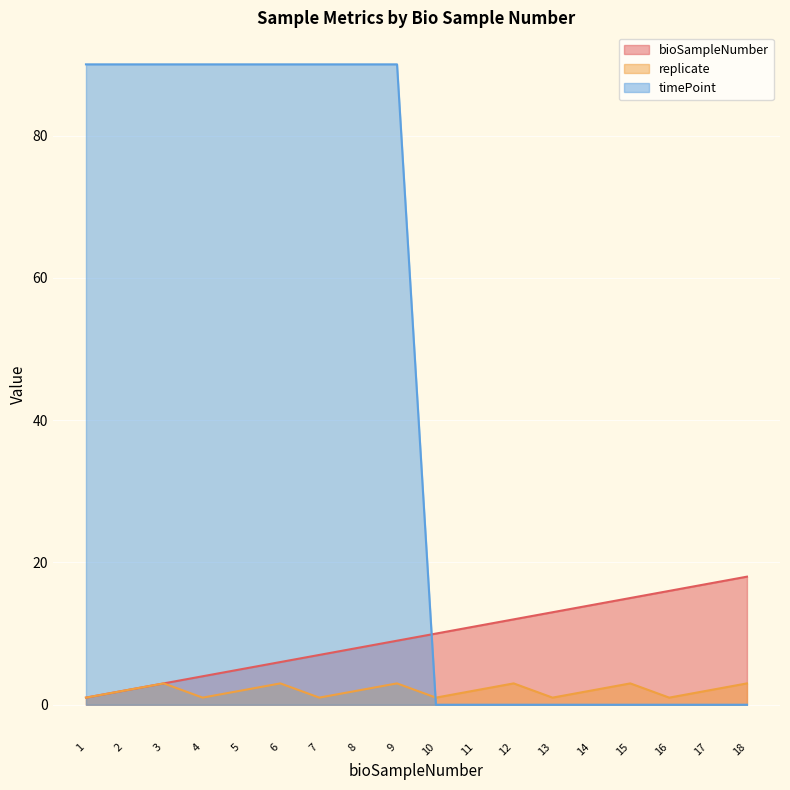

Reading right to left, extract all data points from this chart.

bioSampleNumber: 18=18	17=17	16=16	15=15	14=14	13=13	12=12	11=11	10=10	9=9	8=8	7=7	6=6	5=5	4=4	3=3	2=2	1=1
replicate: 18=3	17=2	16=1	15=3	14=2	13=1	12=3	11=2	10=1	9=3	8=2	7=1	6=3	5=2	4=1	3=3	2=2	1=1
timePoint: 18=0	17=0	16=0	15=0	14=0	13=0	12=0	11=0	10=0	9=90	8=90	7=90	6=90	5=90	4=90	3=90	2=90	1=90